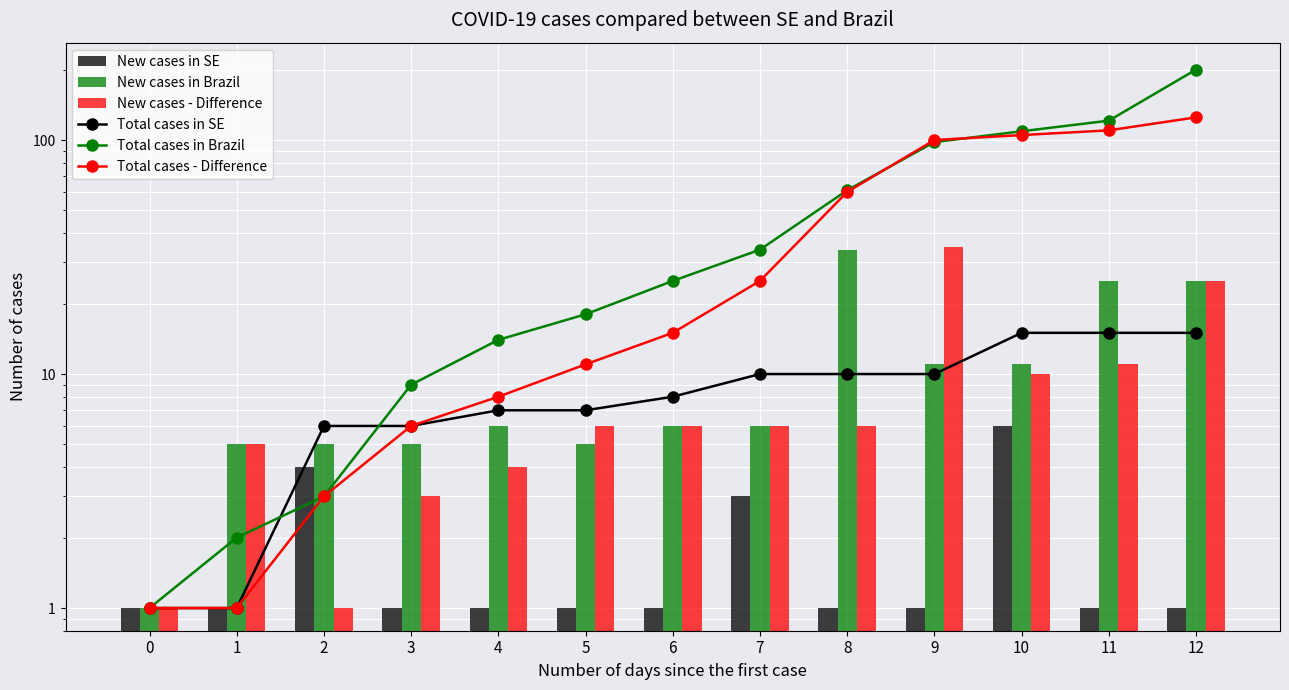

What is the maximum value shown in the chart?

200